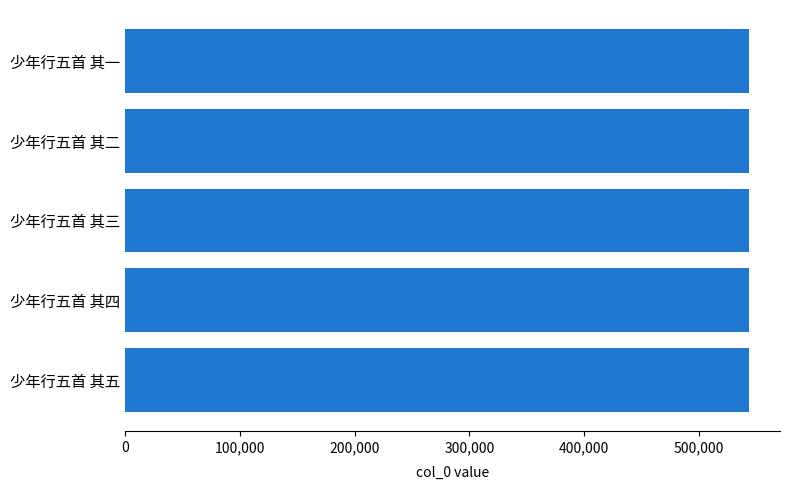

What is the approximate value at 少年行五首 其四?

543269